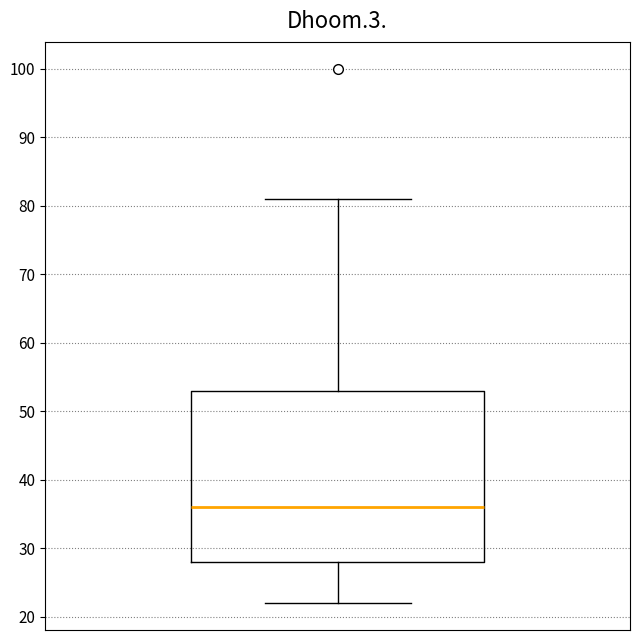

Read this box plot against the y-axis: the position of the median line, the range covered by the box, and the ends of both whiskers. The values are not printed on the chart, so give them approximately, as read against the axis.

median 36, box 28 to 53, whiskers 22 to 81